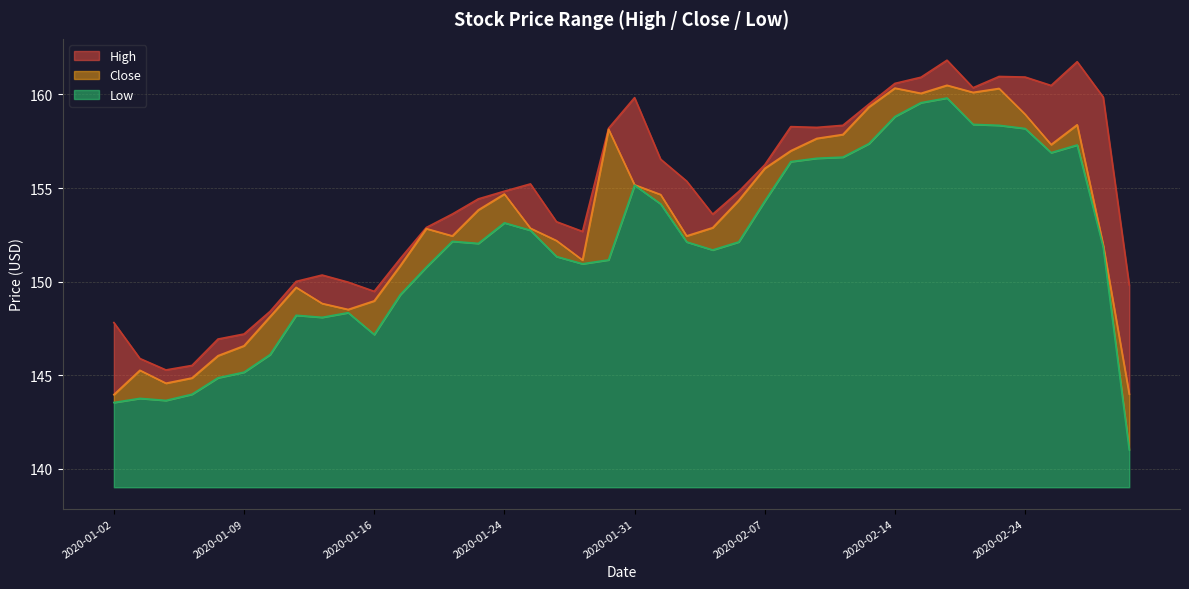

What are all the series names shown in the legend?

High, Close, Low